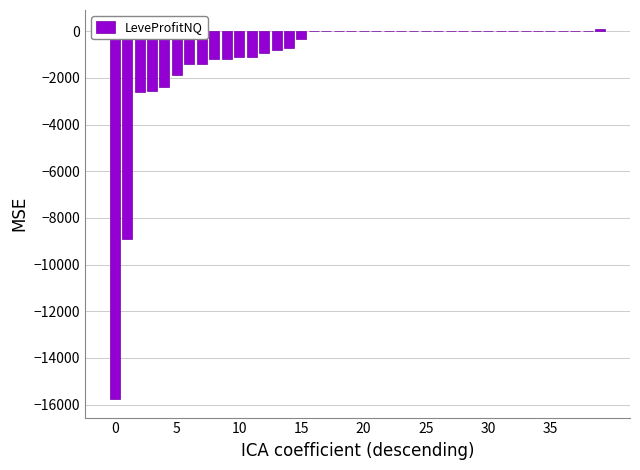

Count the number of categories in the chart.

40